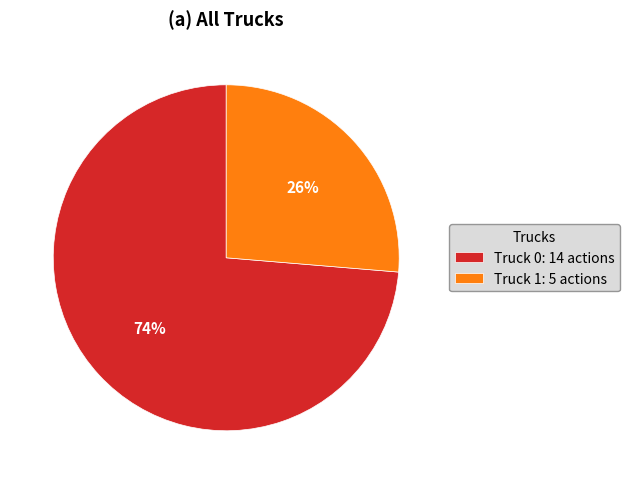

Is it true that Truck 0 is 74% of the pie?

True